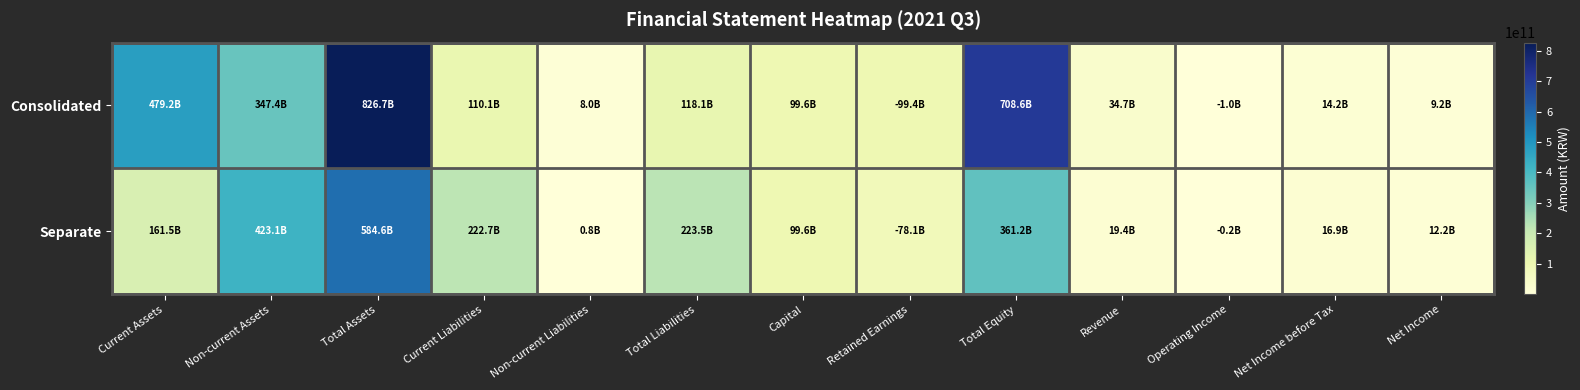

At Current Liabilities, list the series in order from smallest to largest.

Consolidated, Separate